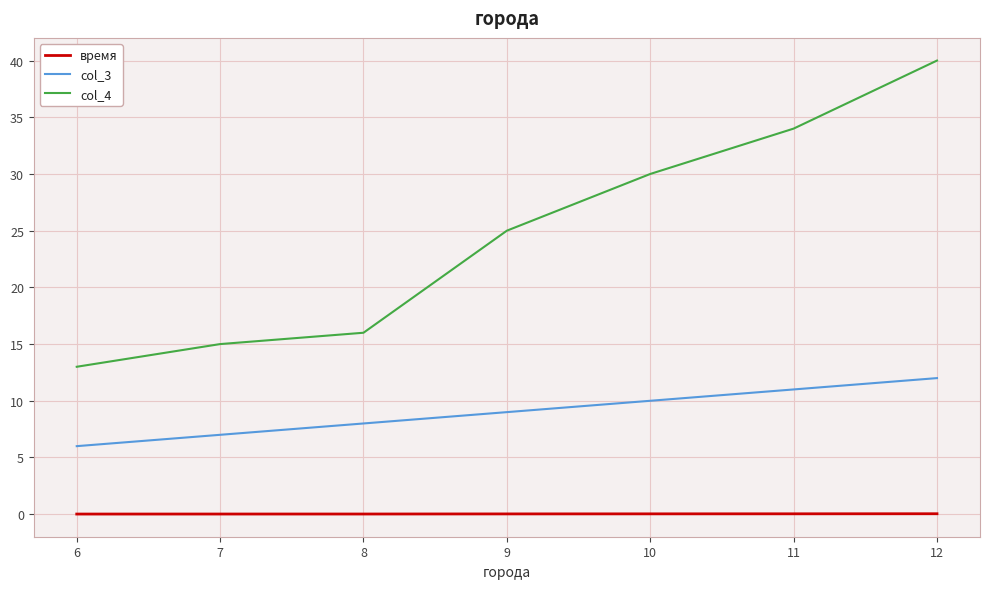

Where is col_4 nearest to the value 26?

9